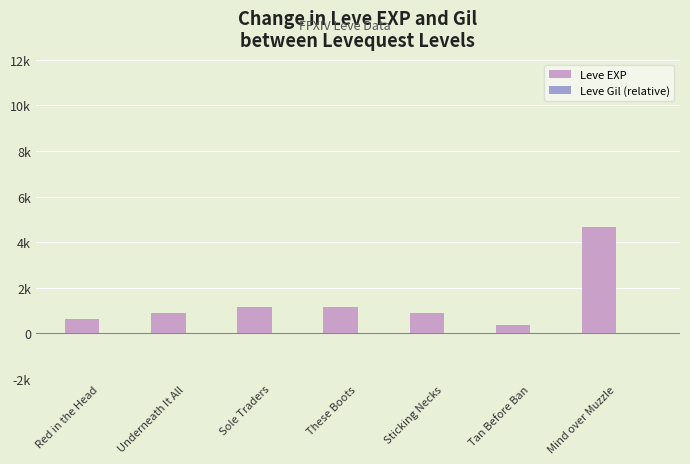

Are the bars horizontal?

No